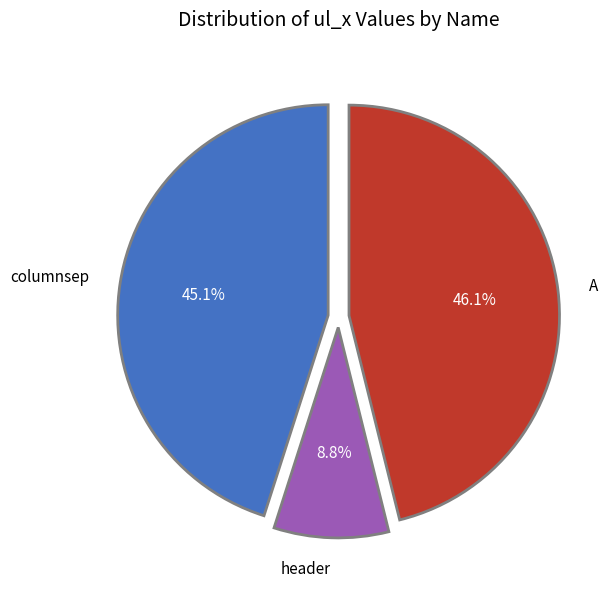

Rank the categories by value from highest to lowest.

A, columnsep, header